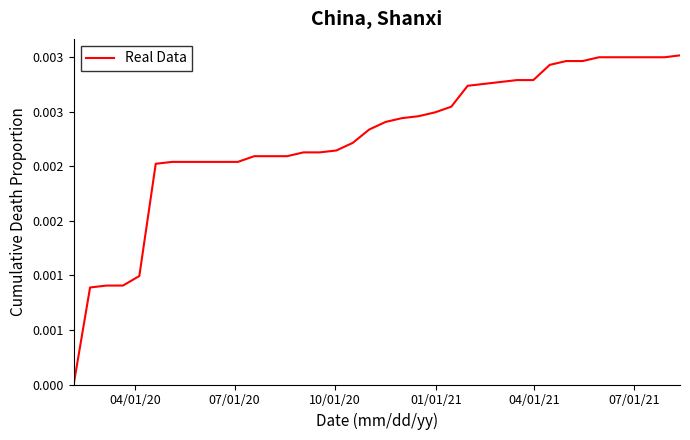

Is this an area chart (filled region under the line)?

No